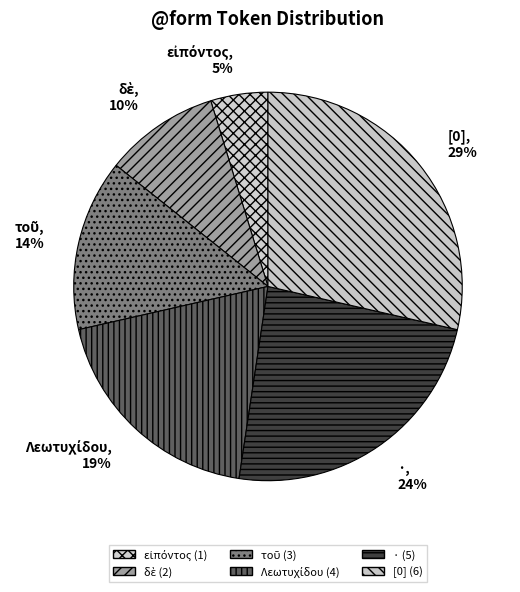

Do [0] and · together represent more than half of the pie?

Yes